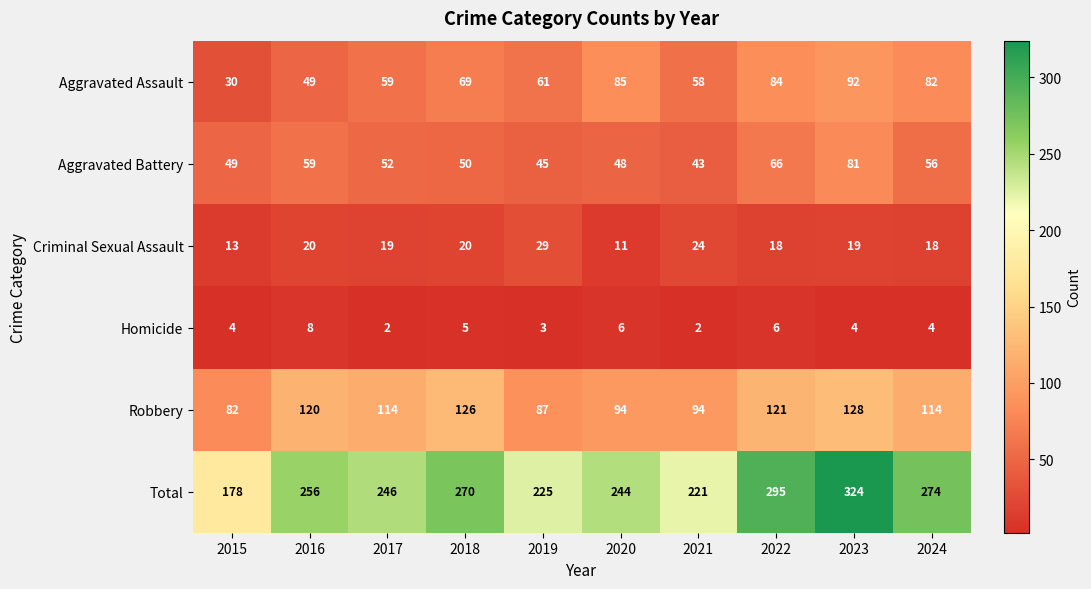

What is the difference between the second highest and minimum values in the Homicide series?

4